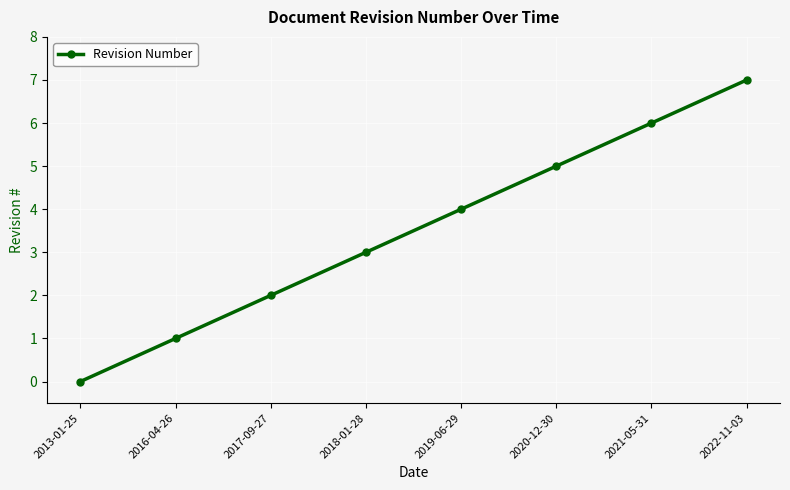

Which category has the highest value across all series?

2022-11-03